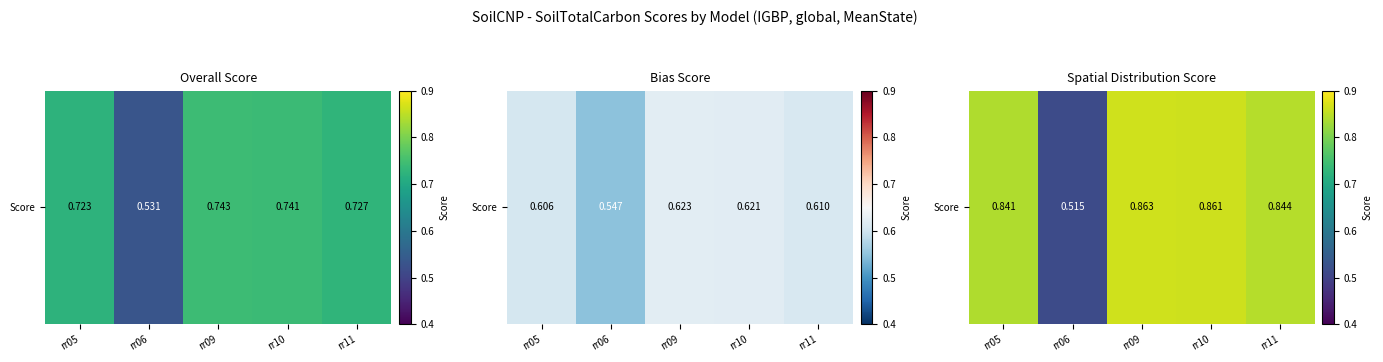

What is the approximate value at rr10?

0.9